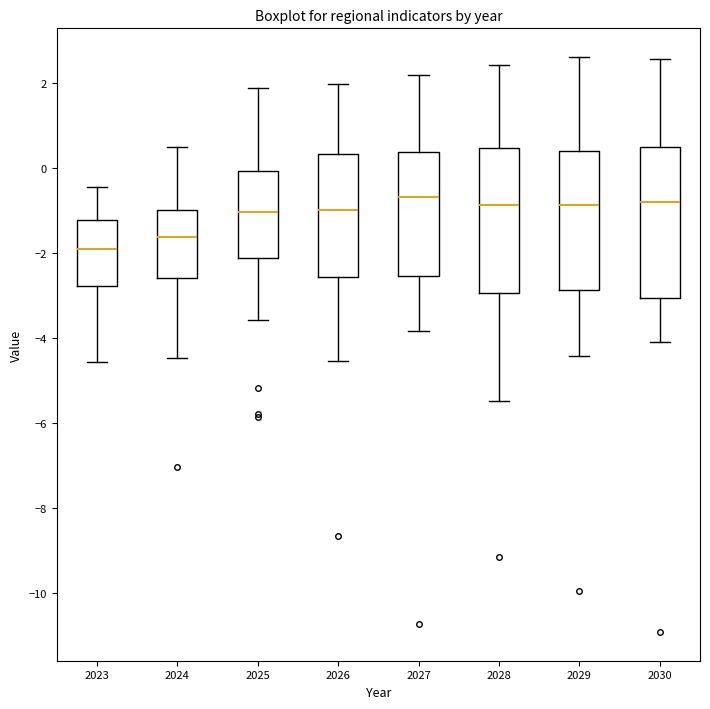

Where does the lower whisker of the box at x = 2026 end on the y-axis? The values are not printed on the chart, so give them approximately, as read against the axis.

-4.6